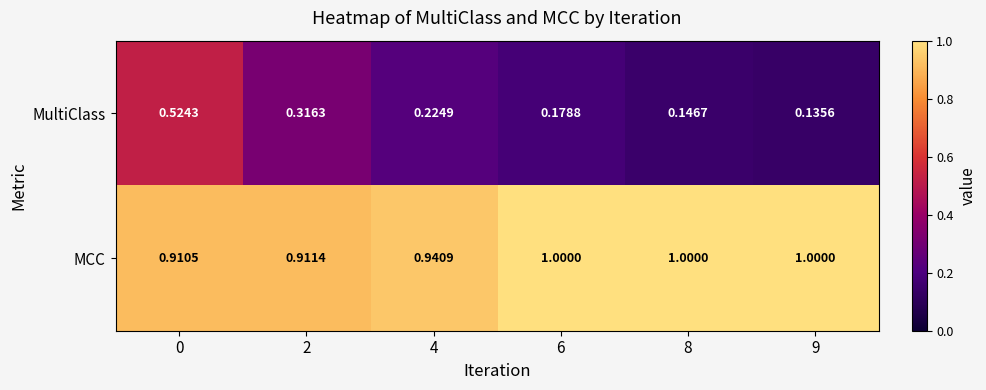

List the series in order of their overall mean, highest first.

MCC, MultiClass